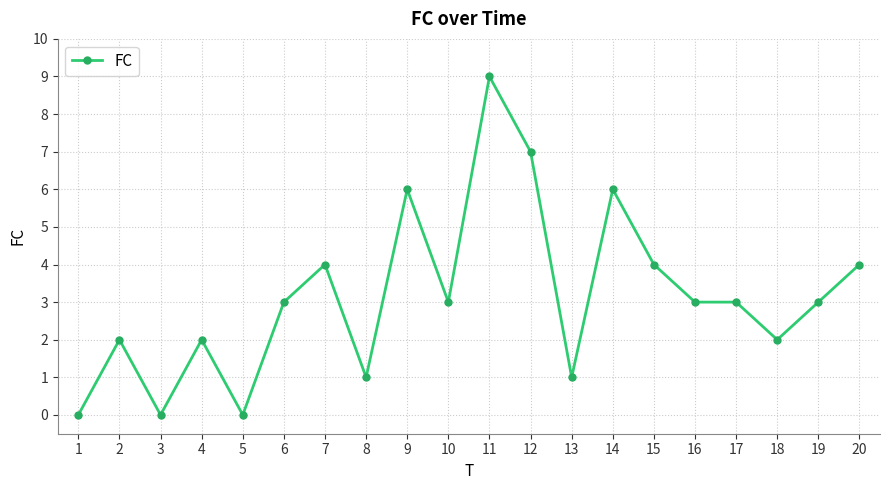

What is the change in value from 6 to 14?

+3